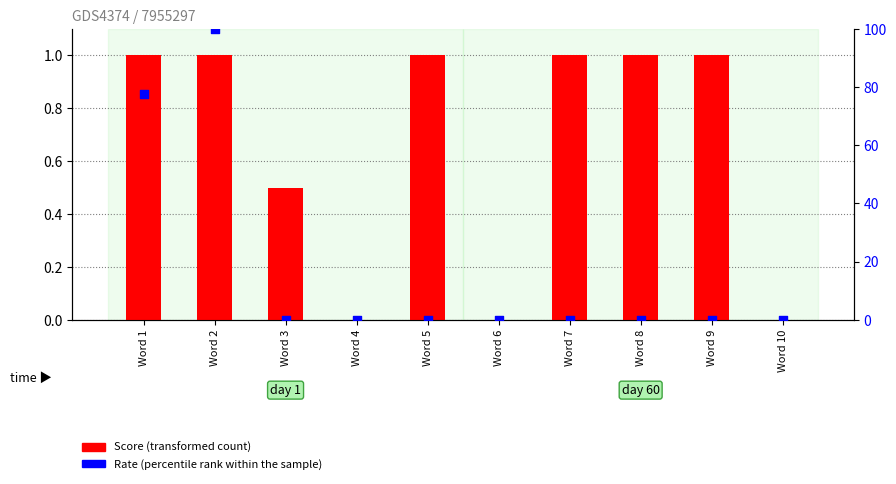

What are all the series names shown in the legend?

Score, Rate (percentile rank within the sample)